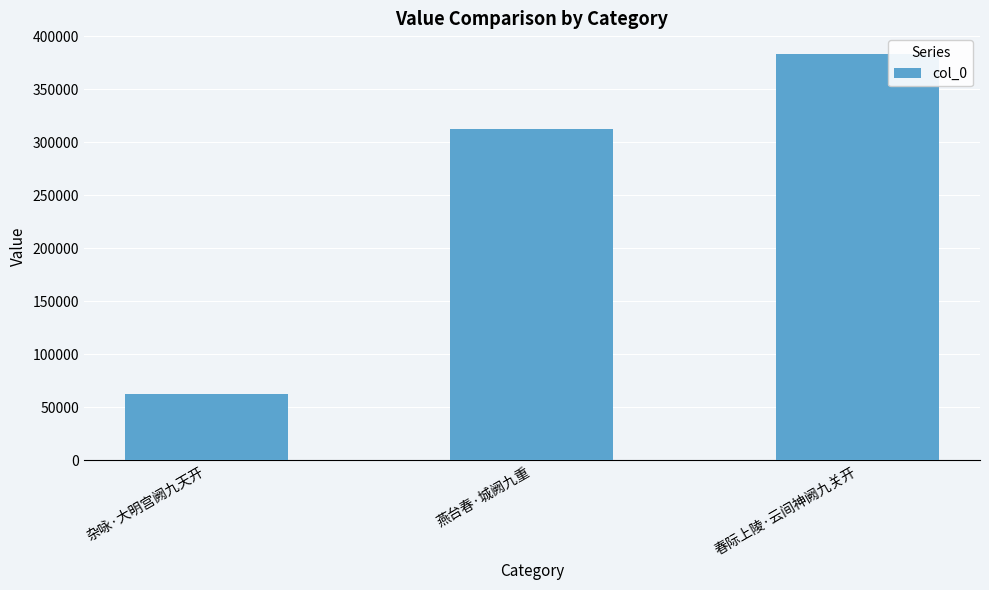

Rank the categories by value from highest to lowest.

春际上陵·云间神阙九关开, 燕台春·城阙九重, 杂咏·大明宫阙九天开